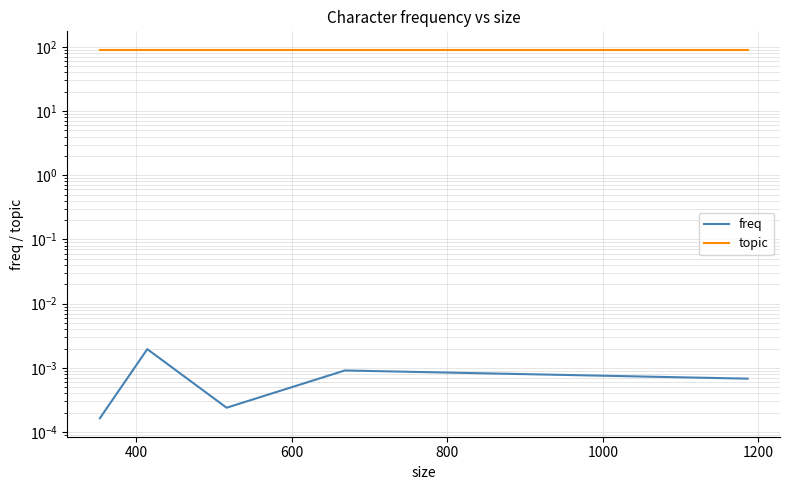

What is the maximum value shown in the chart?

90.0